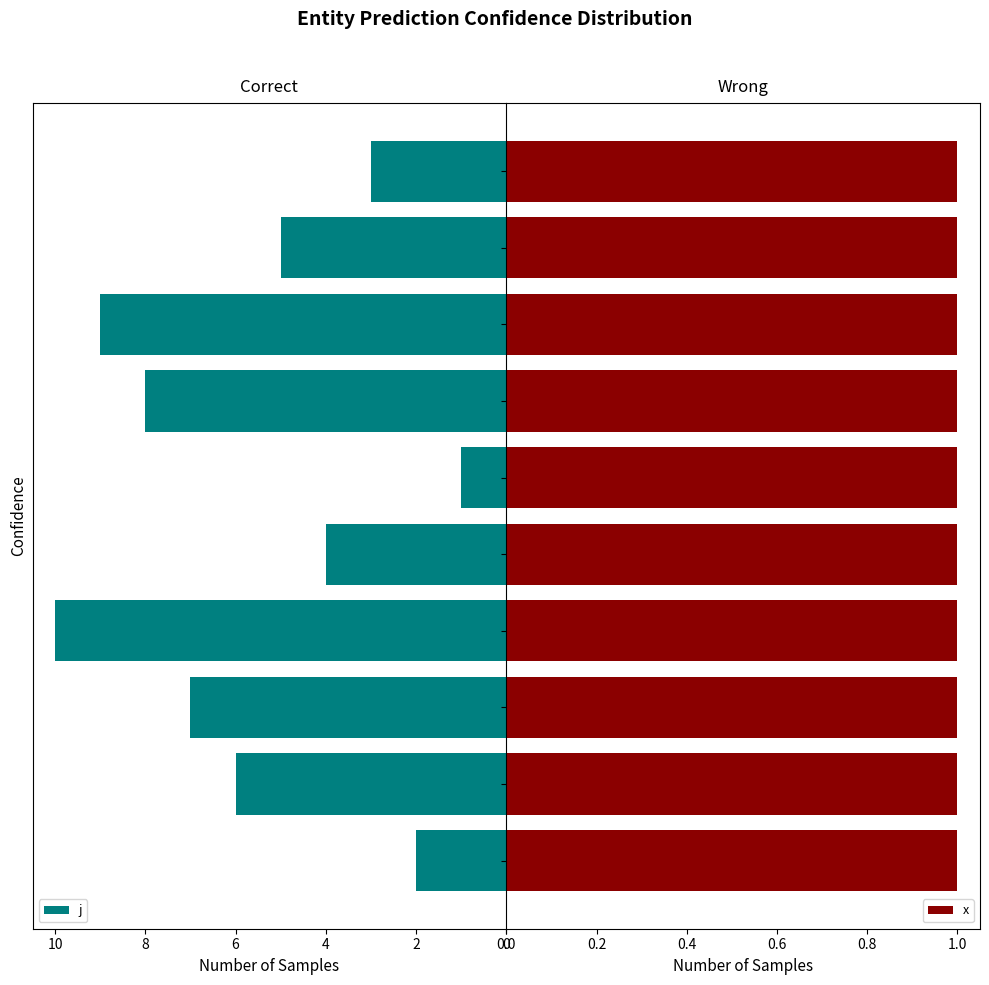

What is the maximum value for j?

10